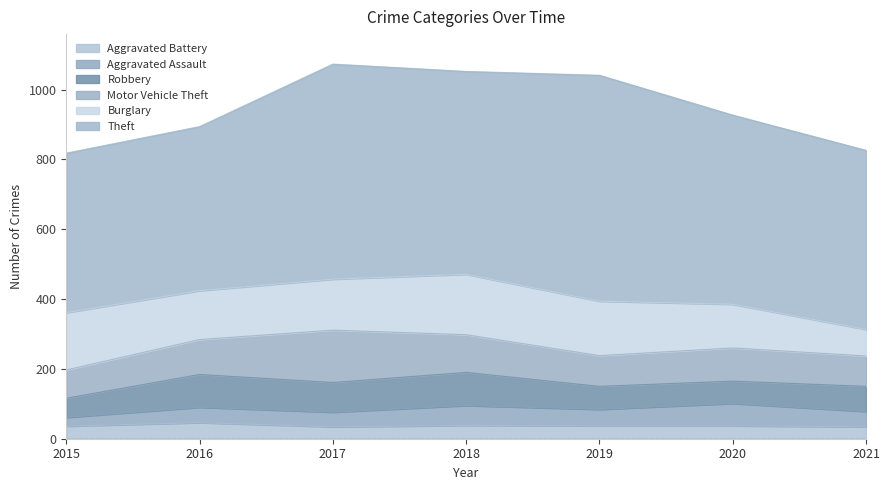

True or false: Aggravated Battery and Robbery intersect in this chart.

False